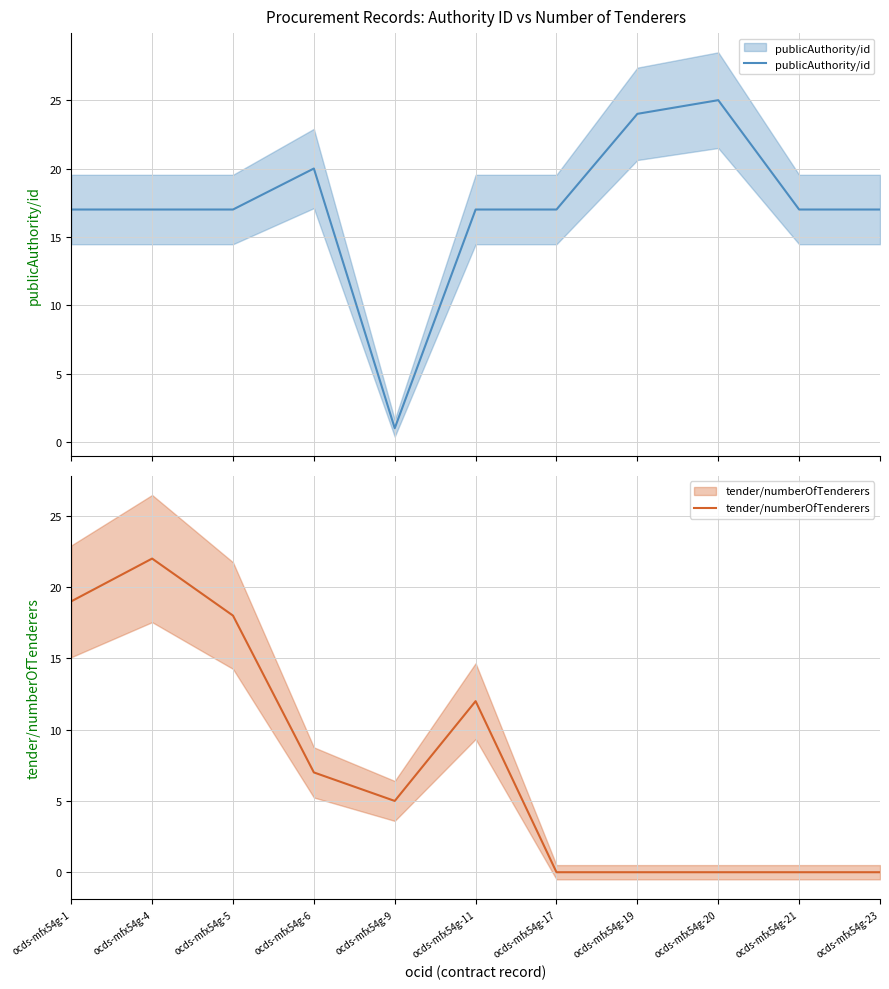

How many lines are shown in the chart?

2